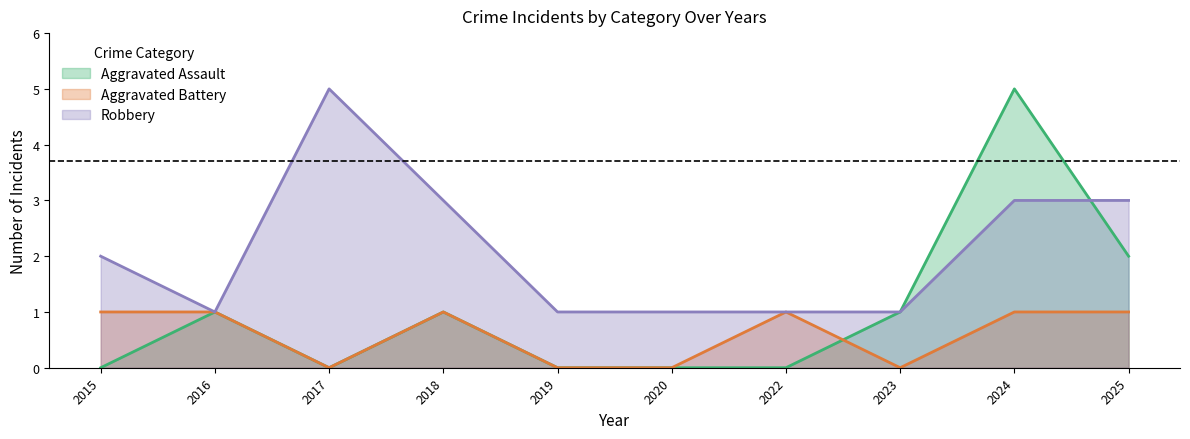

How many values in Aggravated Assault are above zero?

5